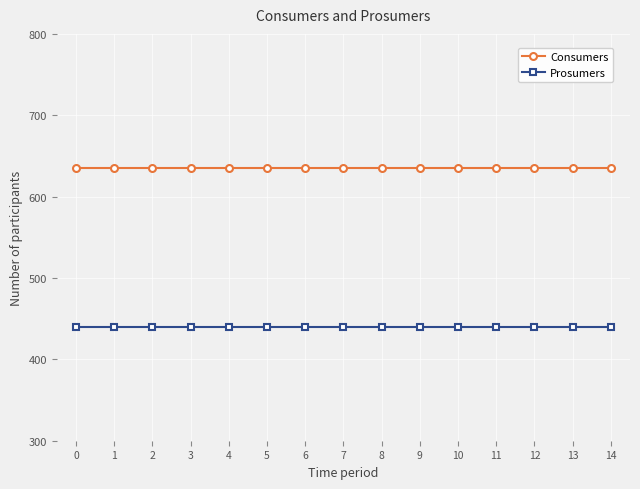

Rank the series by their average value, from lowest to highest.

Prosumers, Consumers